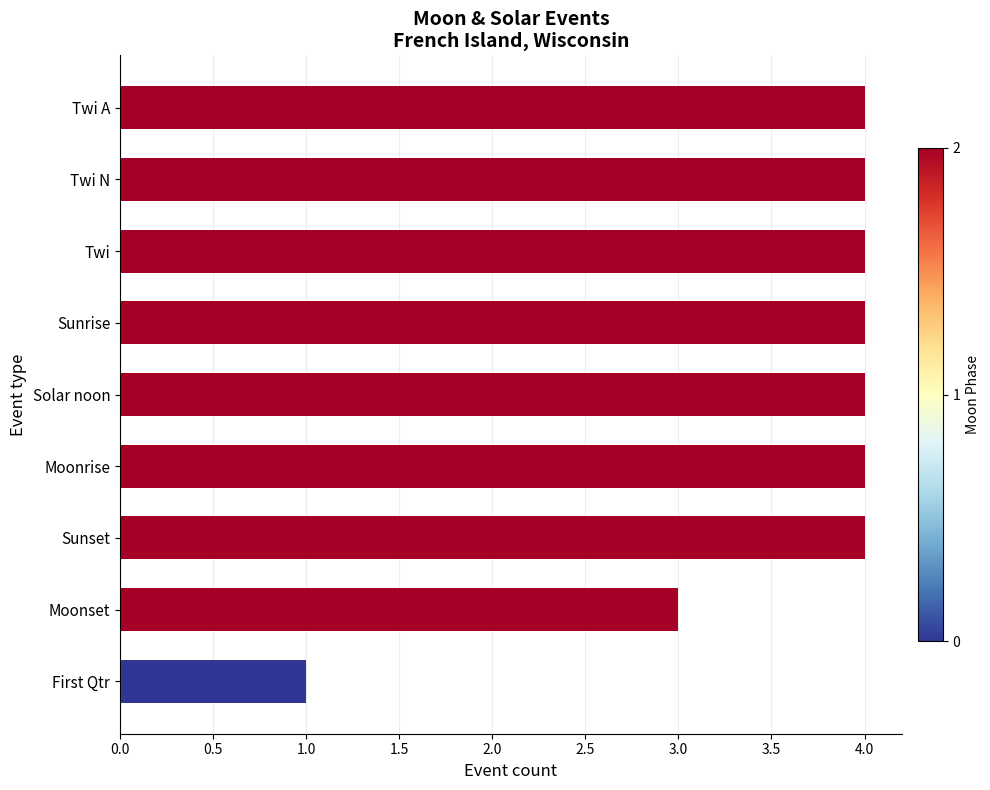

Reading top to bottom, extract all data points from this chart.

4	4	4	4	4	4	4	3	1